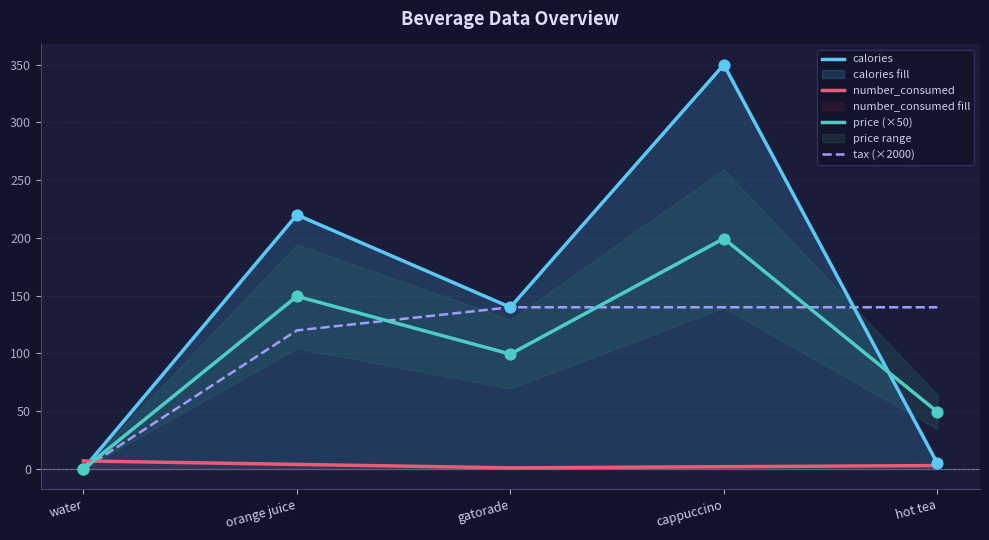

Which series has the largest Y range (max minus min)?

calories